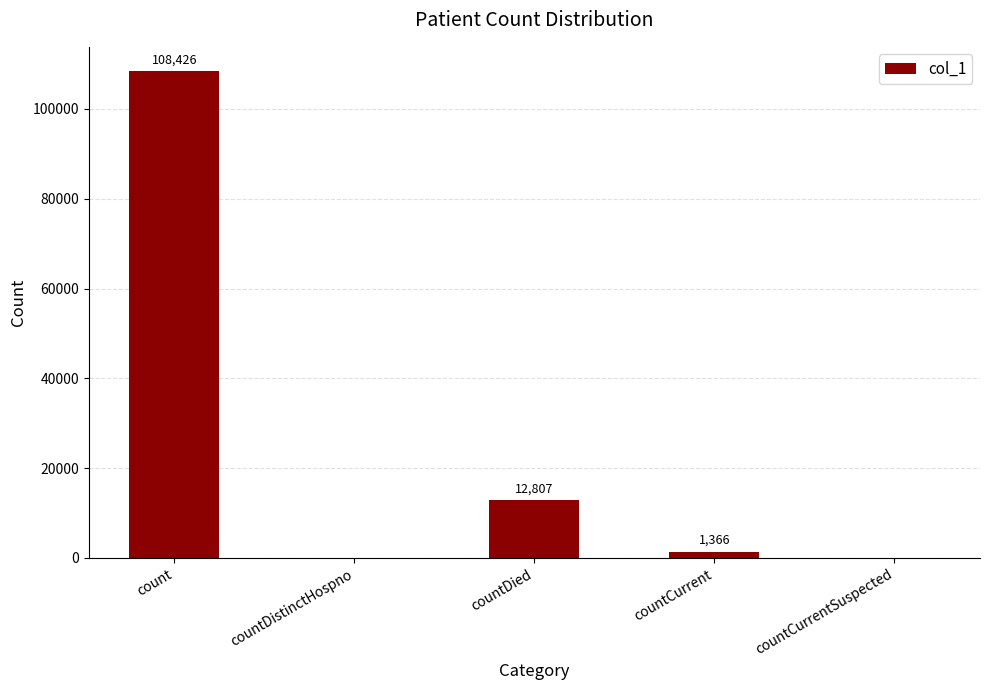

What is the sum of all values?

122599